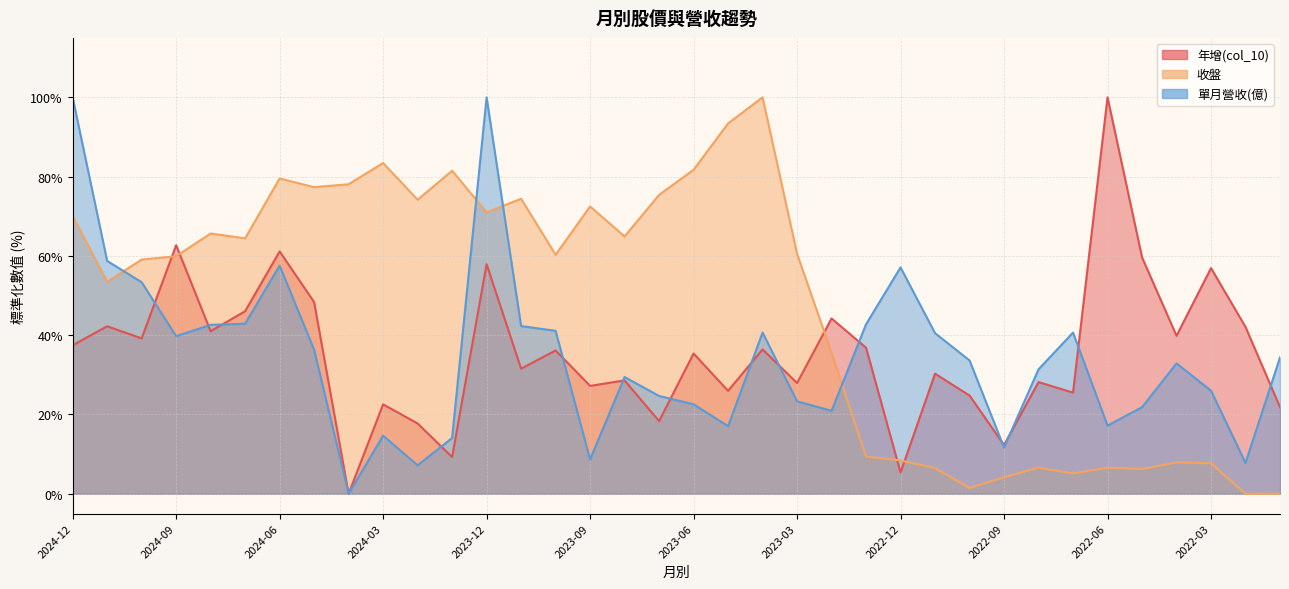

Rank the series by their maximum value, from lowest to highest.

年增(col_10), 收盤, 單月營收(億)